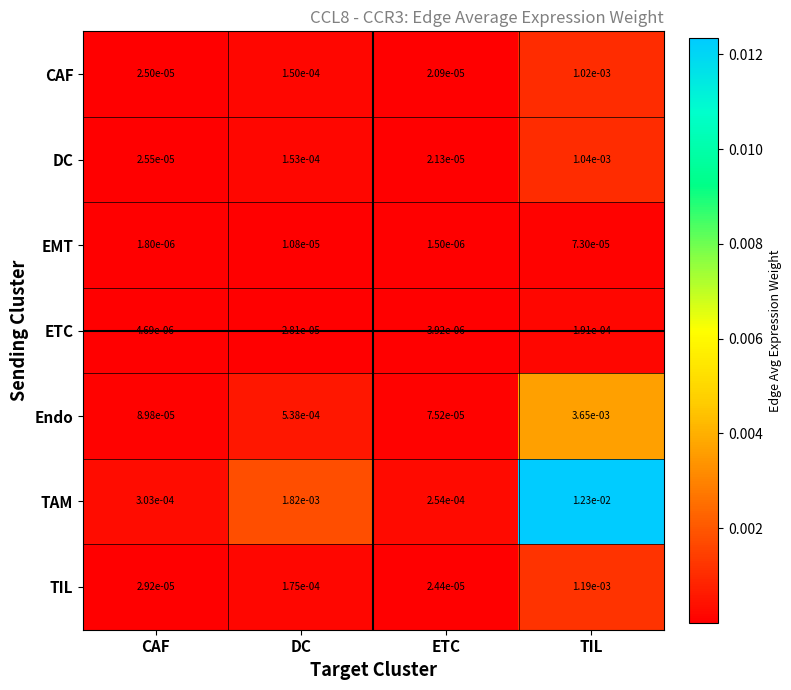

At TIL, list the series in order from smallest to largest.

EMT, ETC, CAF, DC, TIL, Endo, TAM